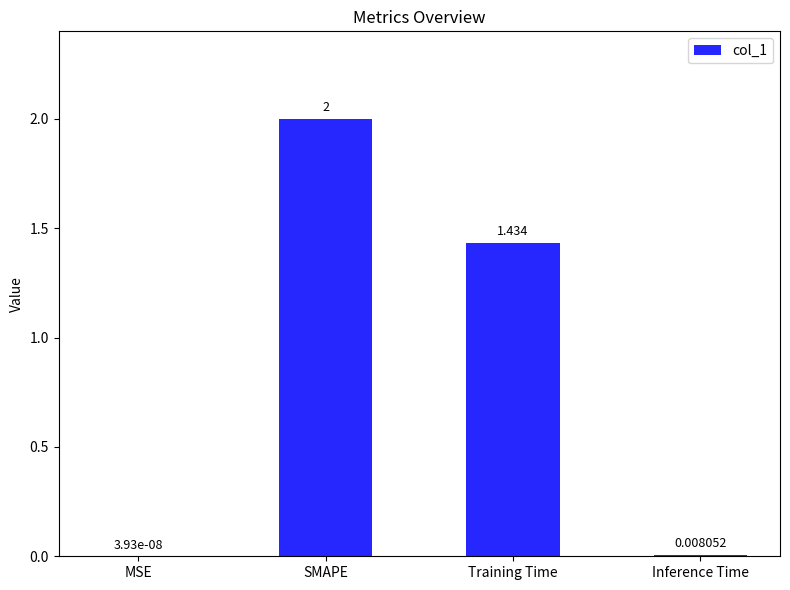

Which has a higher value, Inference Time or Training Time?

Training Time